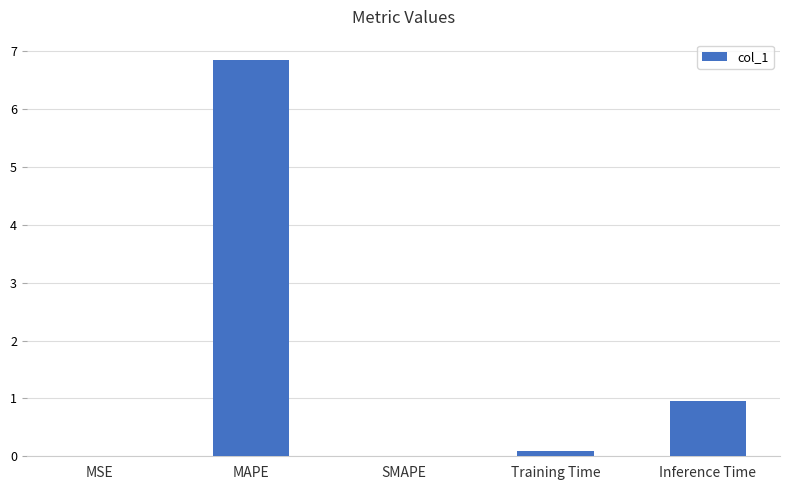

Count the number of data series in this chart.

1